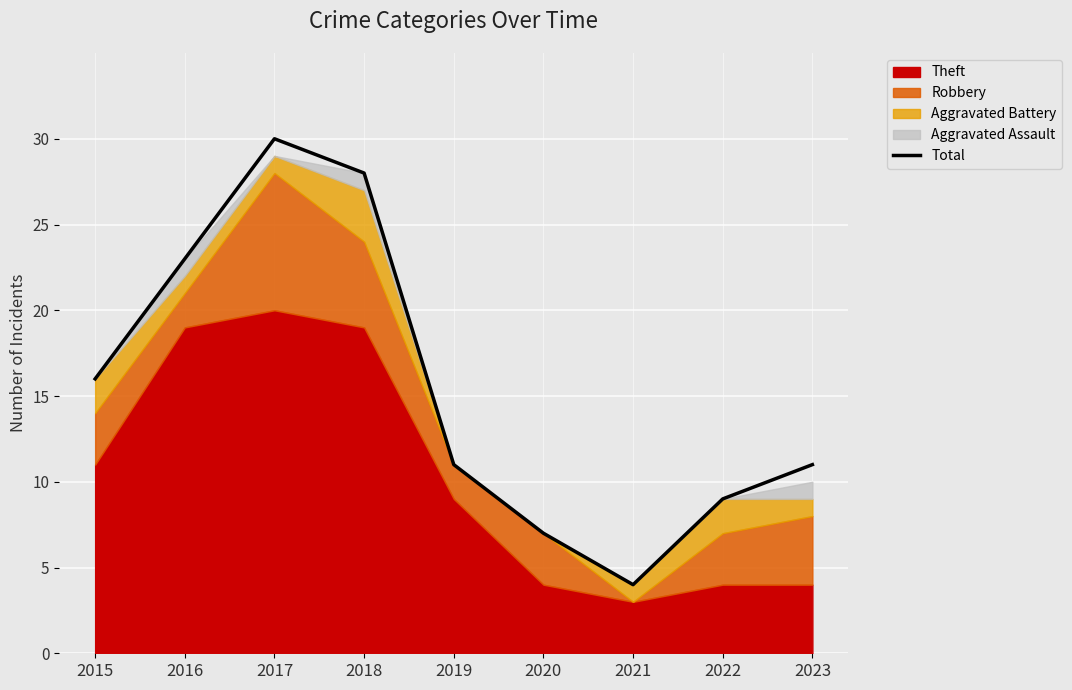

What is the greatest value displayed?

30